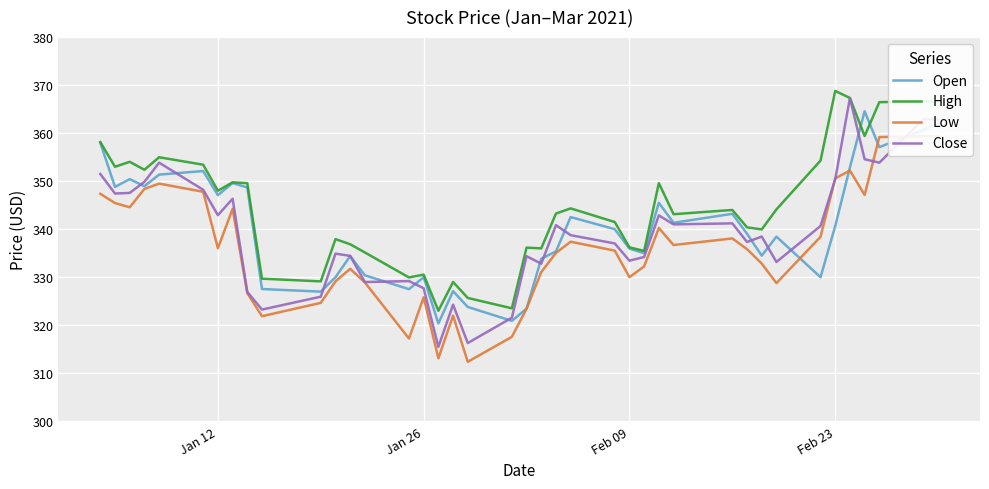

What is the minimum value for Close?

315.5